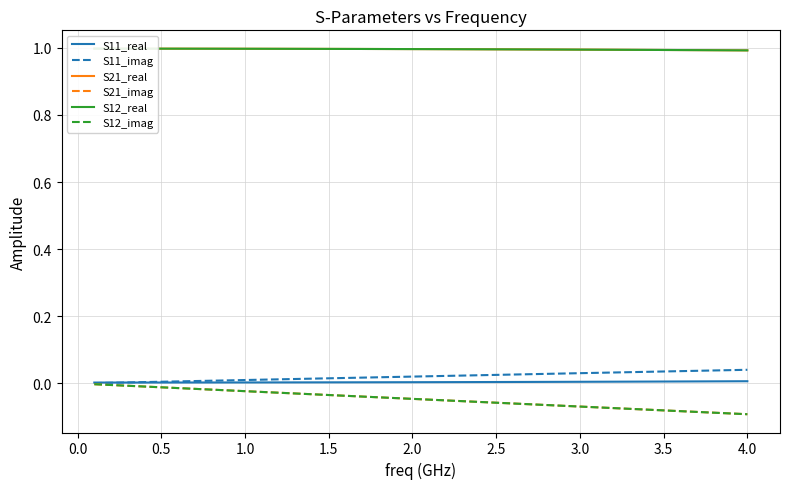

How many series are shown in this chart?

6